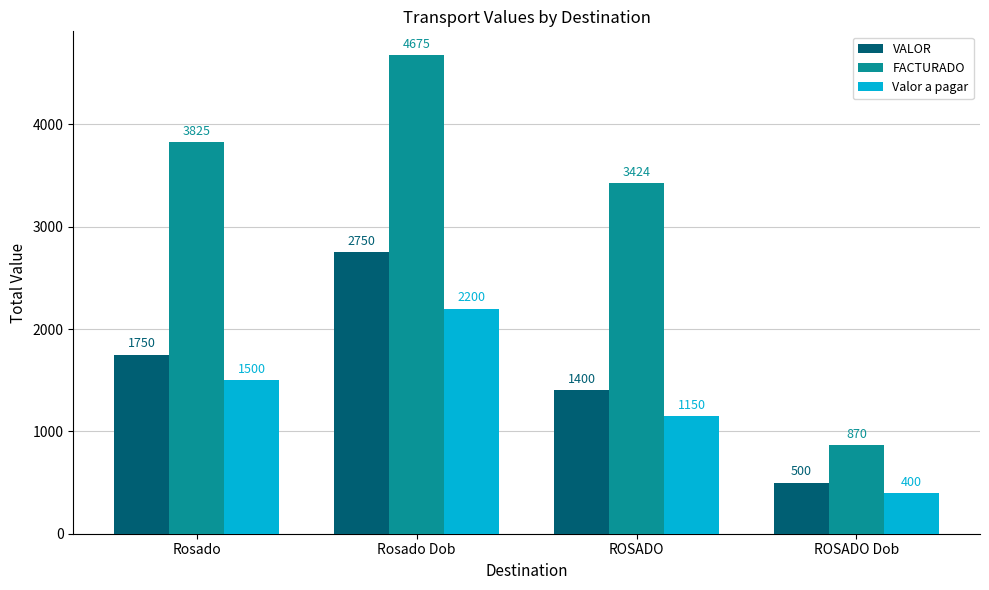

At which label does FACTURADO reach its minimum?

ROSADO Dob